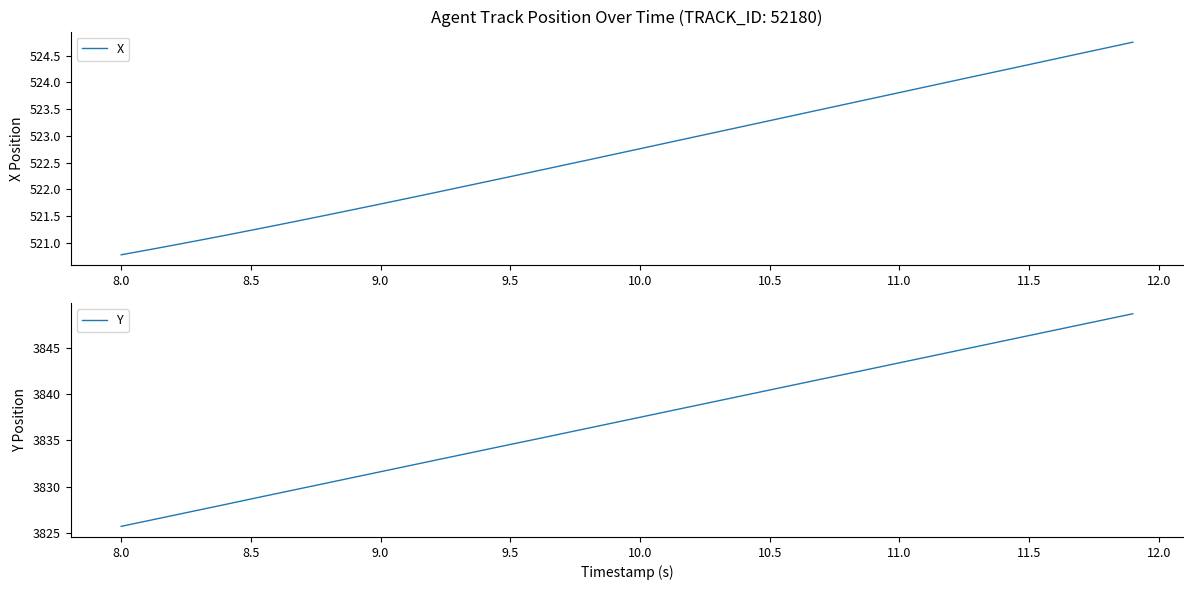

Does the chart have visible grid lines?

No